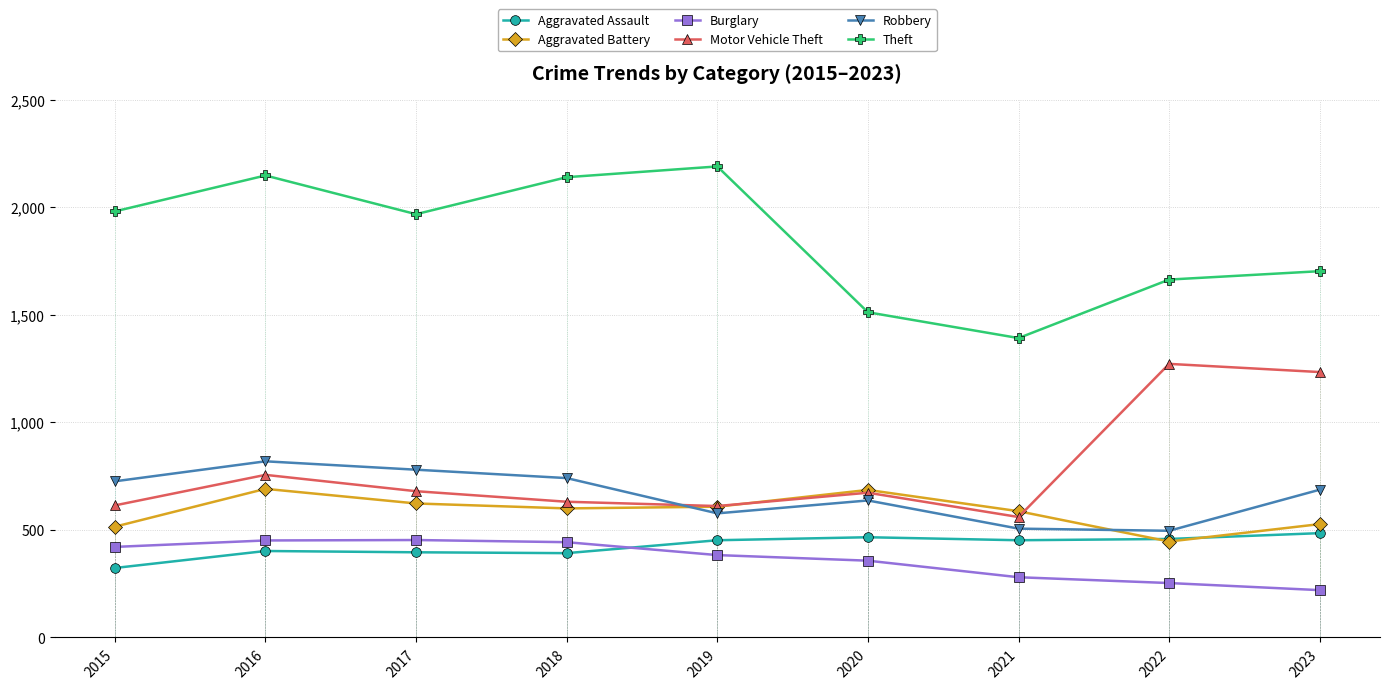

True or false: Burglary has more than 0 points higher than both neighbors.

True